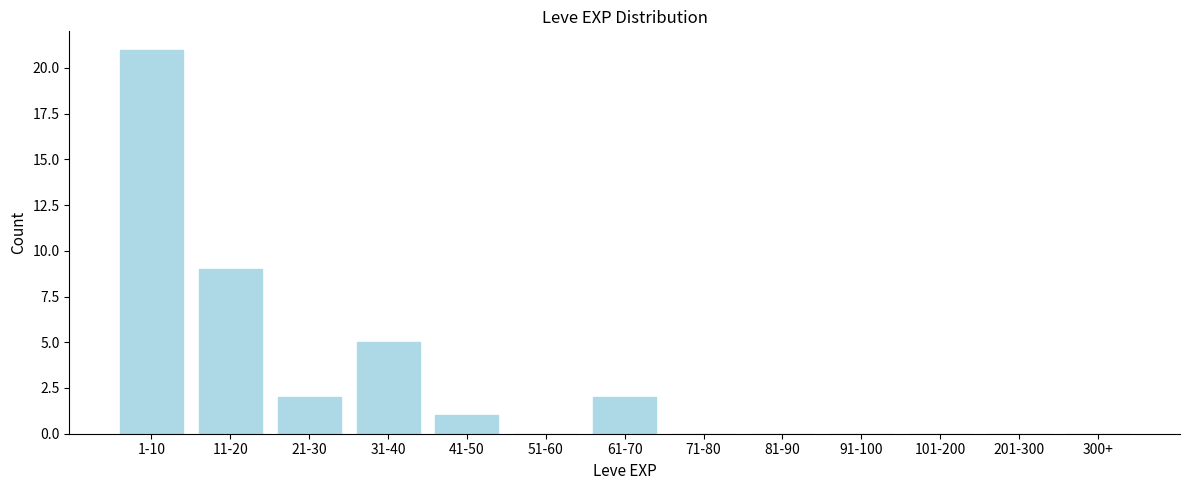

Reading right to left, extract all data points from this chart.

300+=0	201-300=0	101-200=0	91-100=0	81-90=0	71-80=0	61-70=2	51-60=0	41-50=1	31-40=5	21-30=2	11-20=9	1-10=21